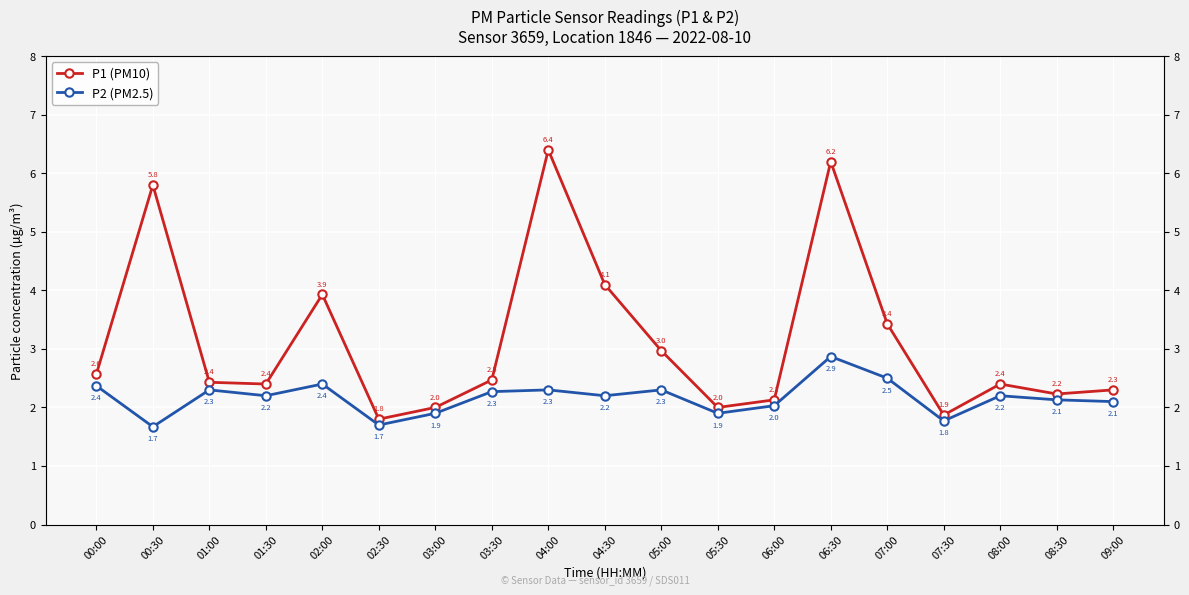

At which category does P2 (PM2.5) reach its first local peak?

01:00